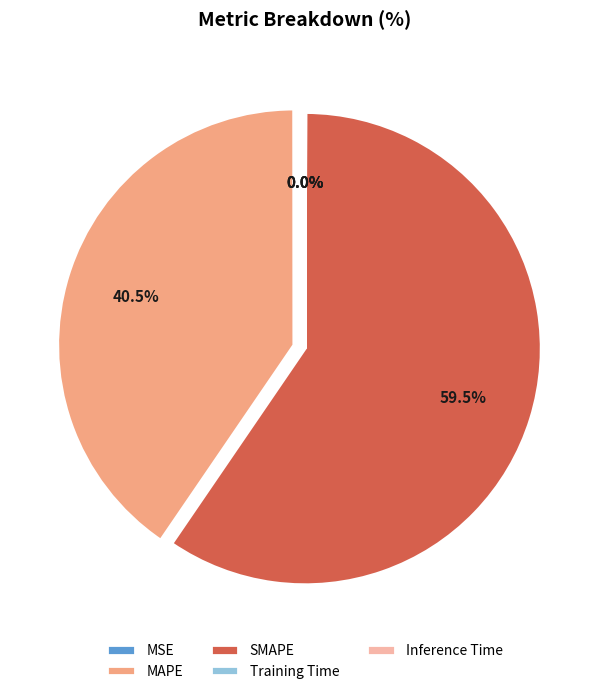

Which category has the biggest portion of the pie?

SMAPE